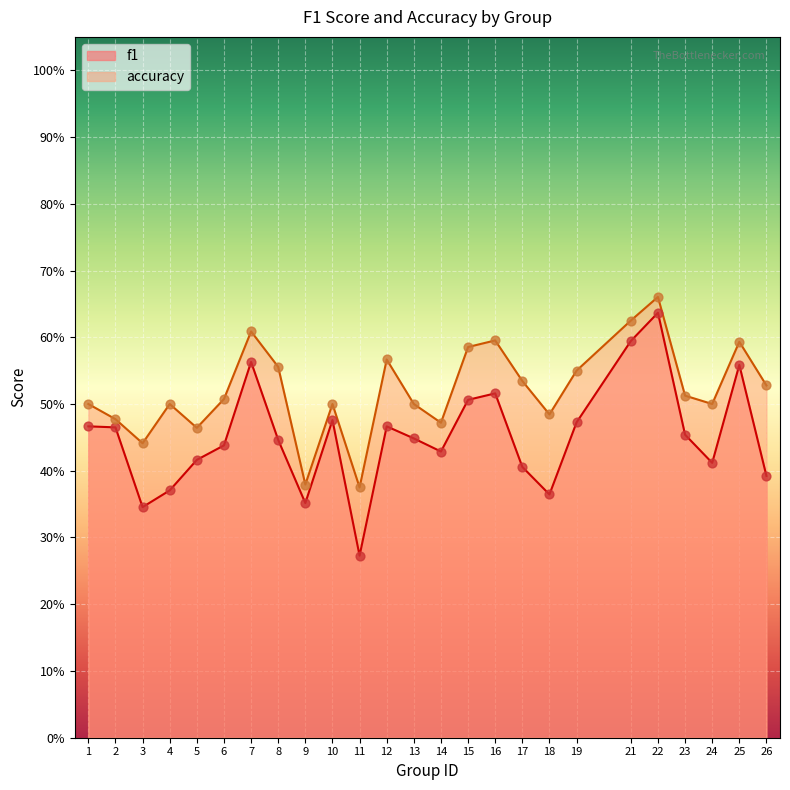

Which series contains the lowest Y value?

f1